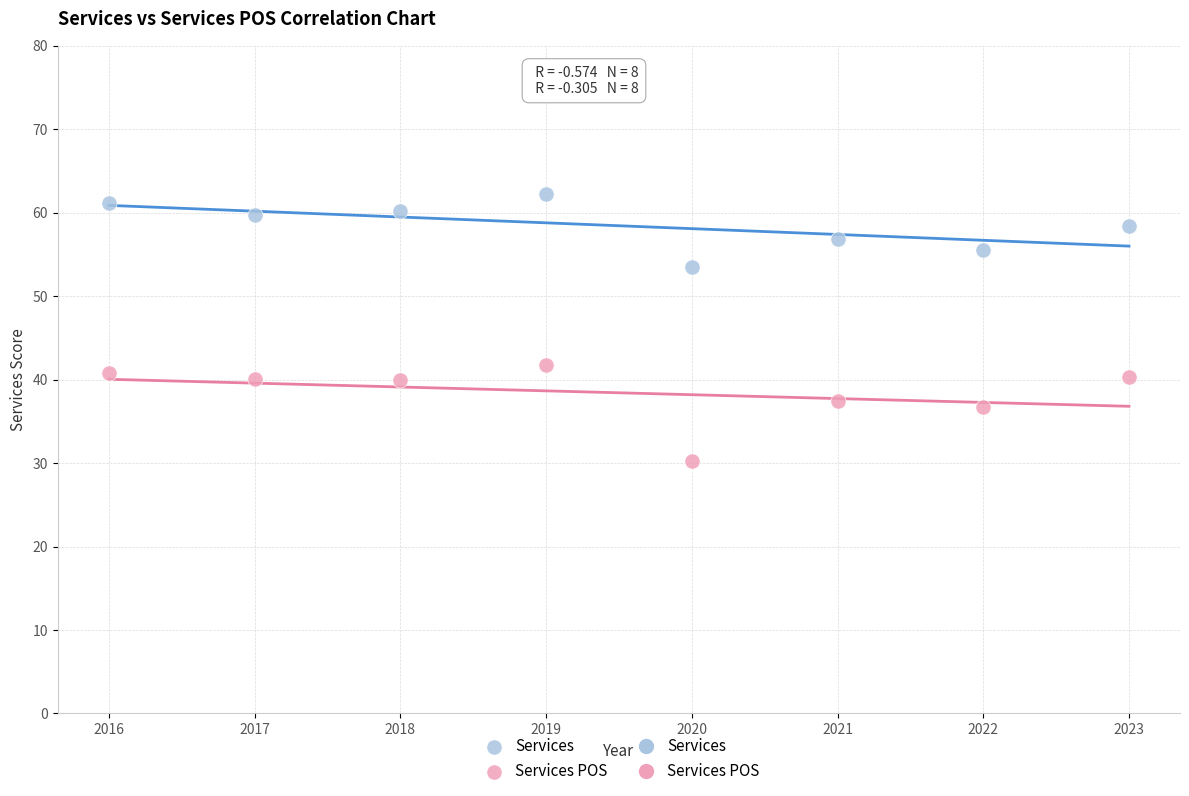

Which series has the largest Y range (max minus min)?

Services POS